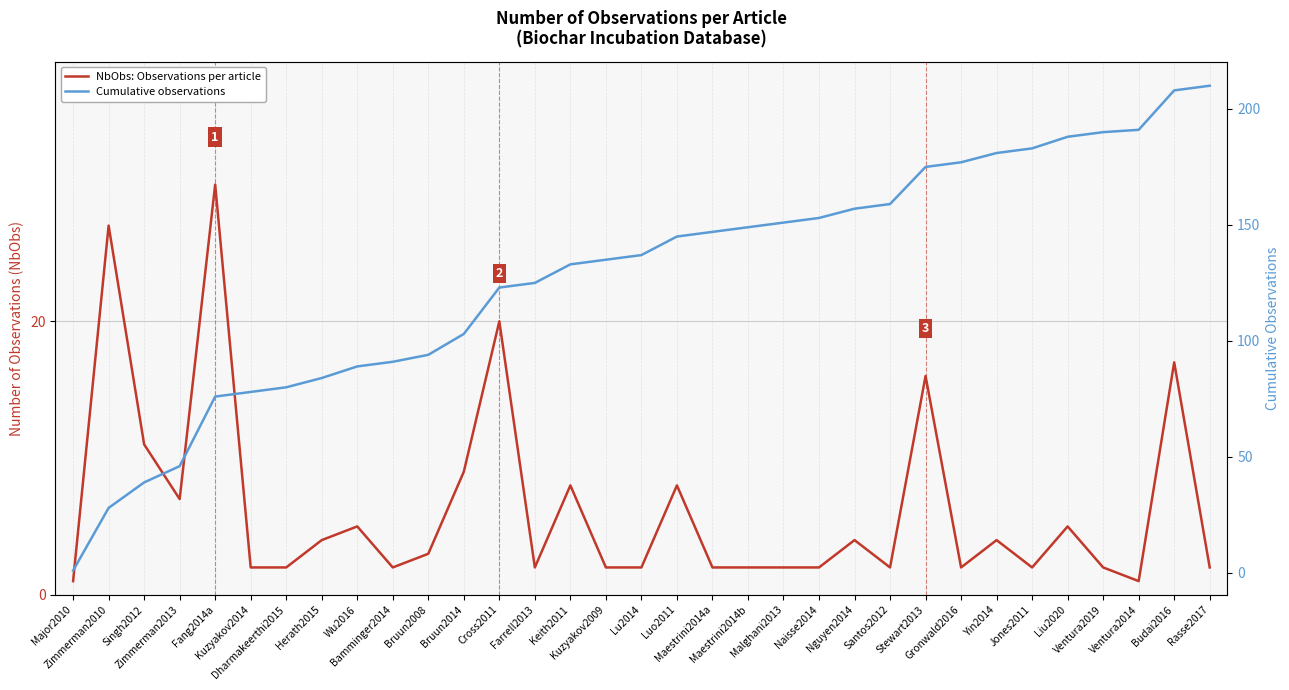

What is the label of the 16th point from the left?

Kuzyakov2009